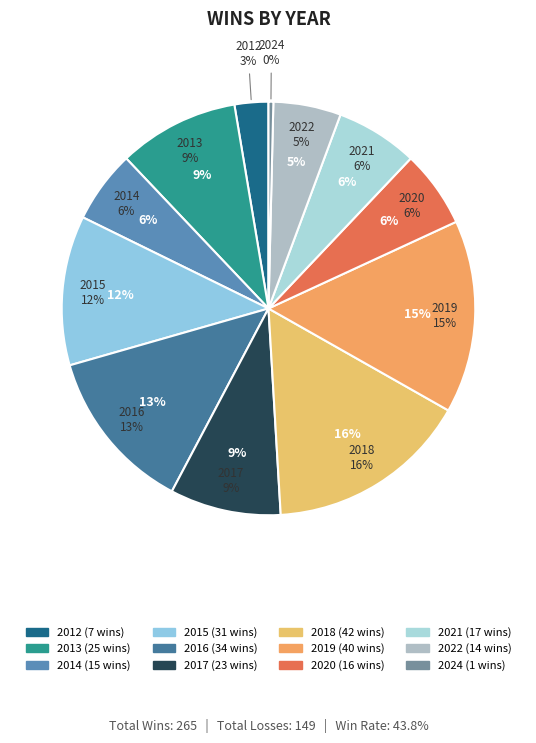

Which has a higher value, 2014 or 2015?

2015